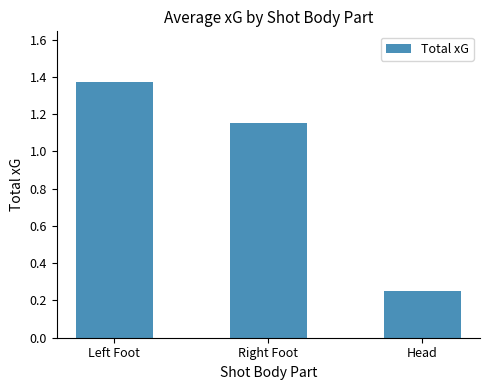

What is the sum of all values?

2.8